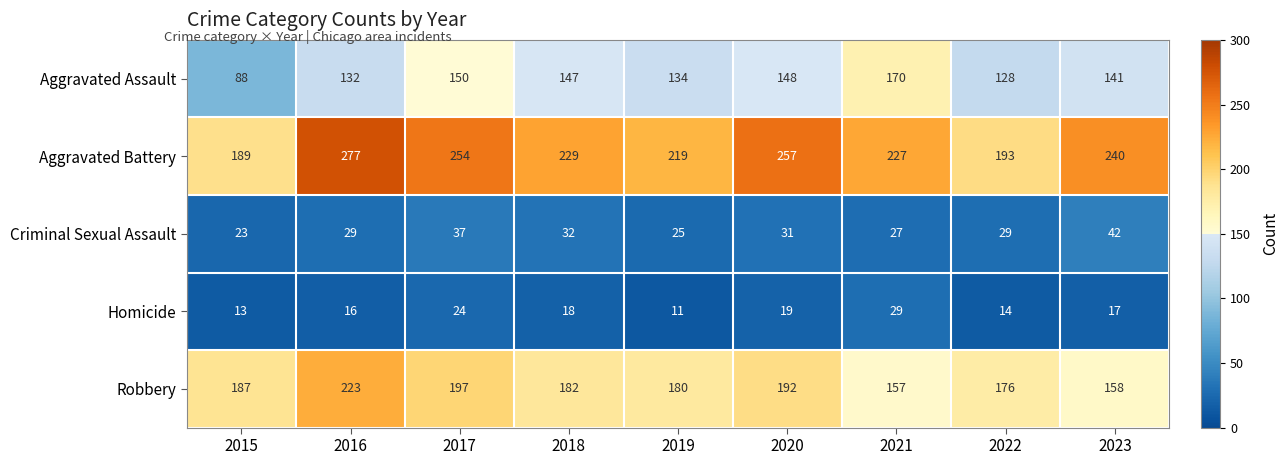

The value of Homicide at 2017 is 24. True or false?

True